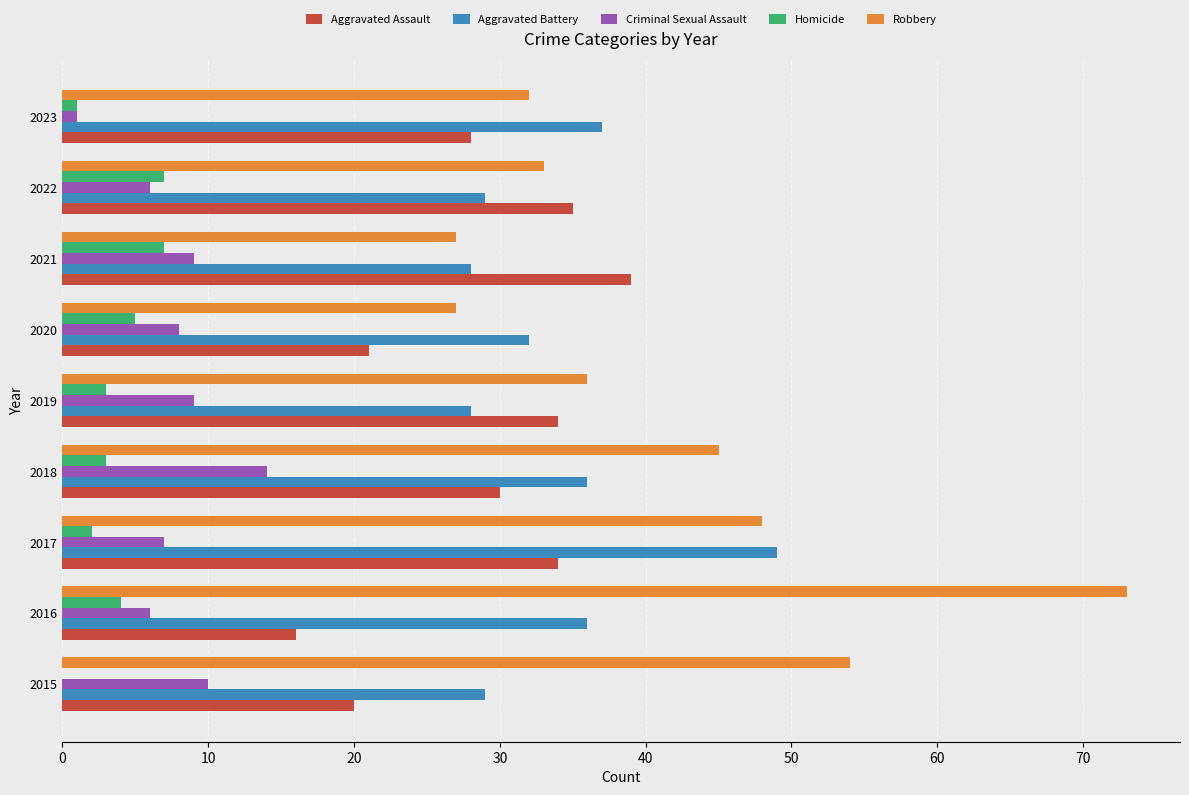

Which series has the largest total across all categories?

Robbery